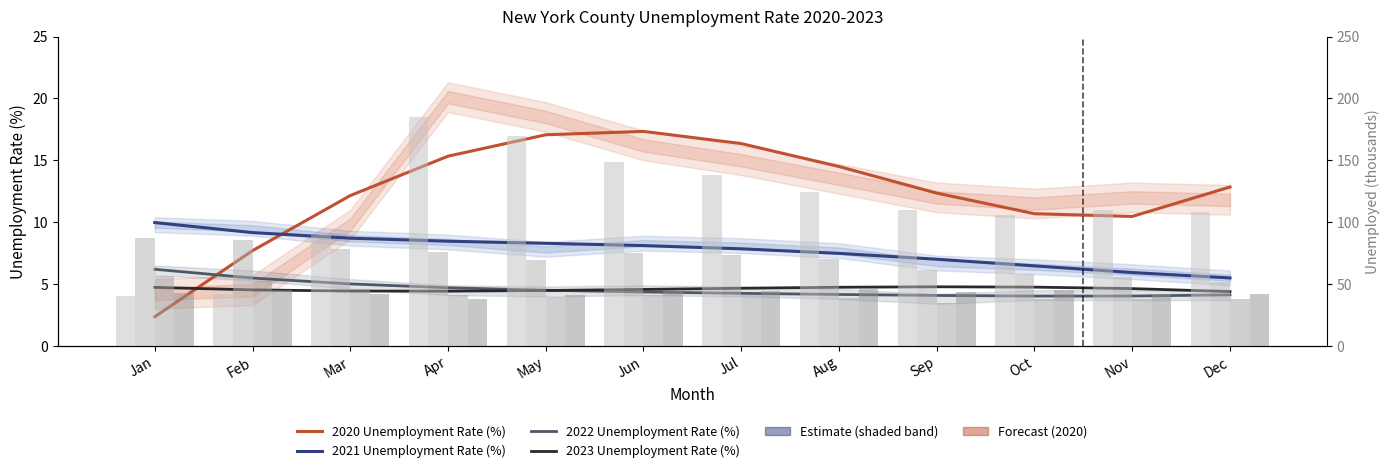

At how many categories does at least one series exceed 67?

12